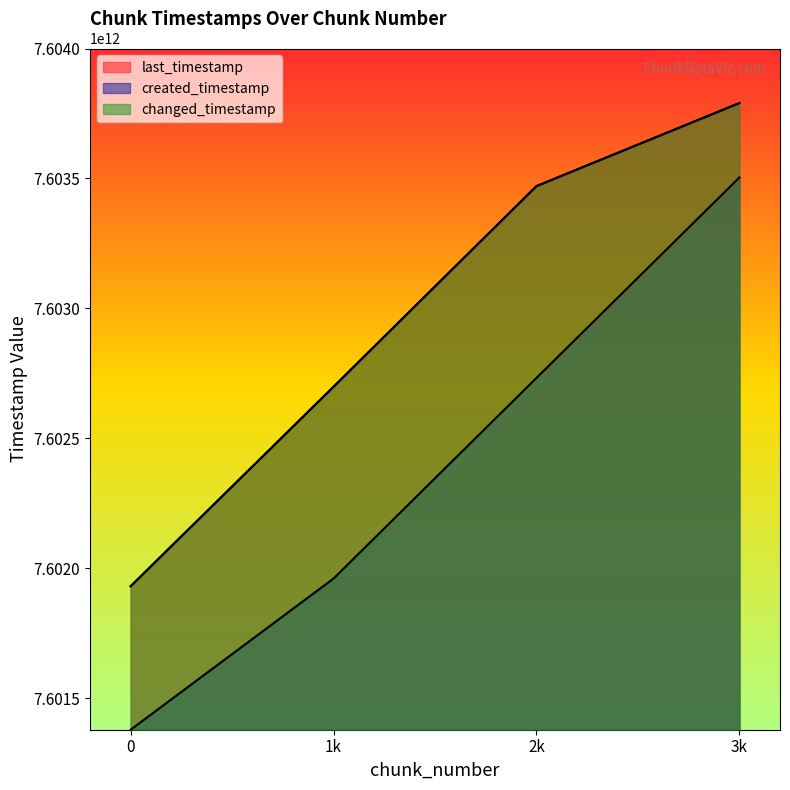

True or false: changed_timestamp has more than 2 points higher than both neighbors.

False